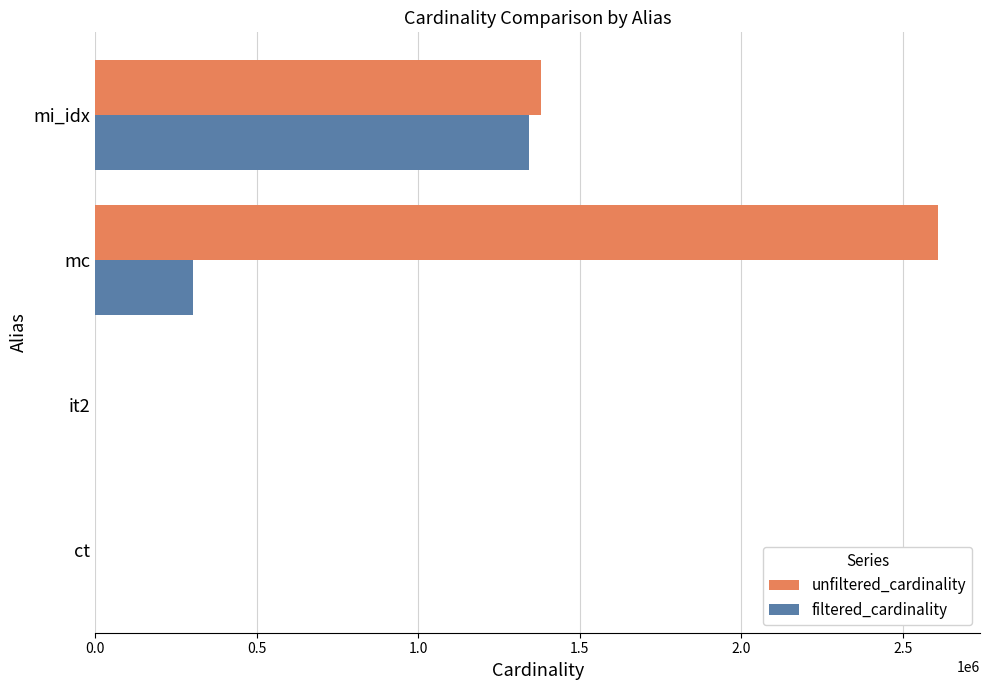

What are all the series names shown in the legend?

unfiltered_cardinality, filtered_cardinality